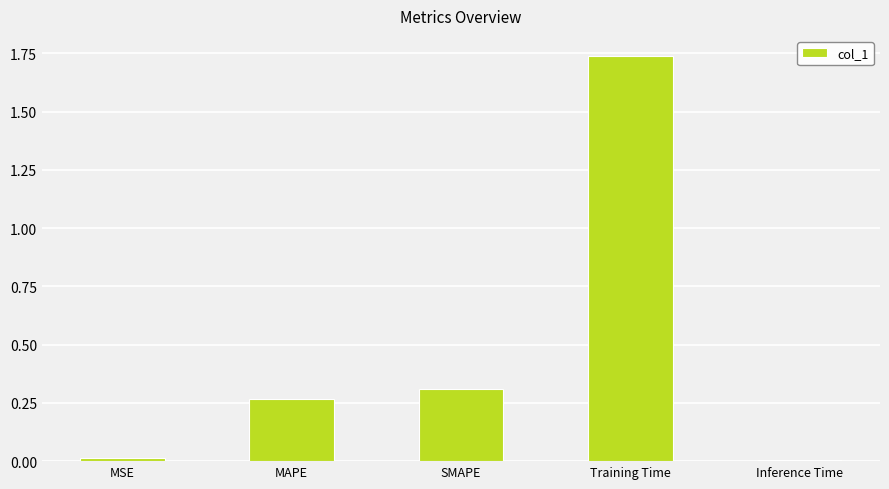

What is the label of the 4th bar from the right?

MAPE